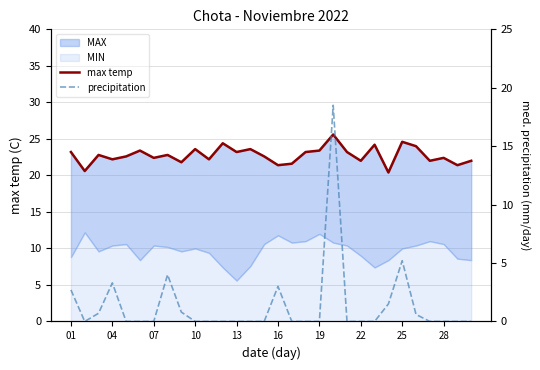

How many lines are shown in the chart?

2